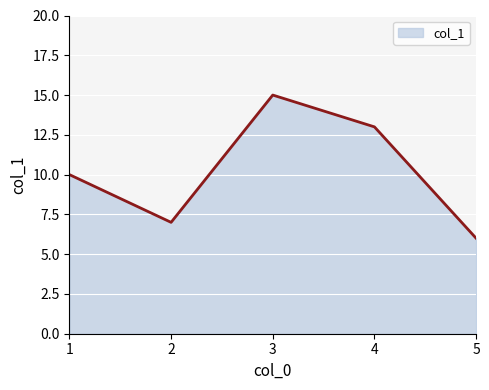

Reading left to right, what are all the values shown in this chart?

1=10	2=7	3=15	4=13	5=6